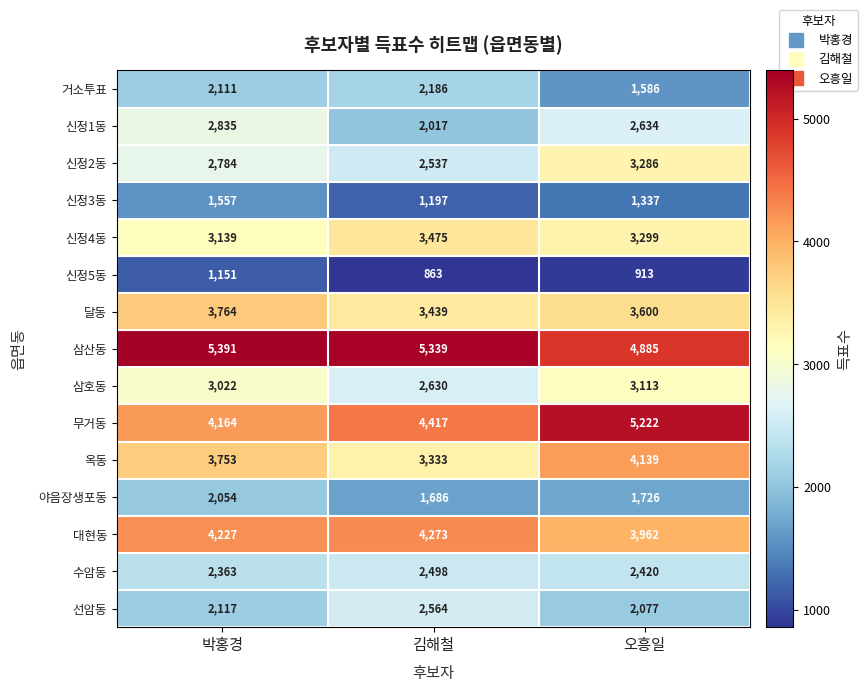

At which label does 신정4동 first exceed 3299?

김해철